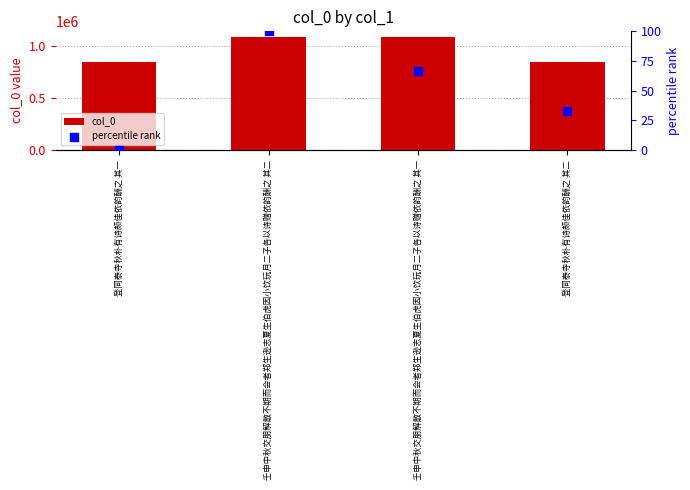

What are all the series names shown in the legend?

col_0, percentile rank